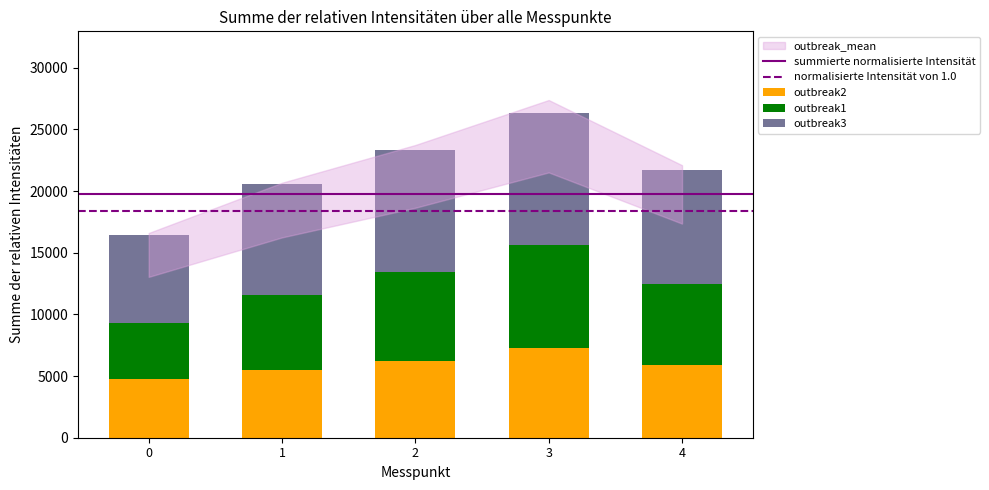

What is the maximum value for outbreak2?

7267.0